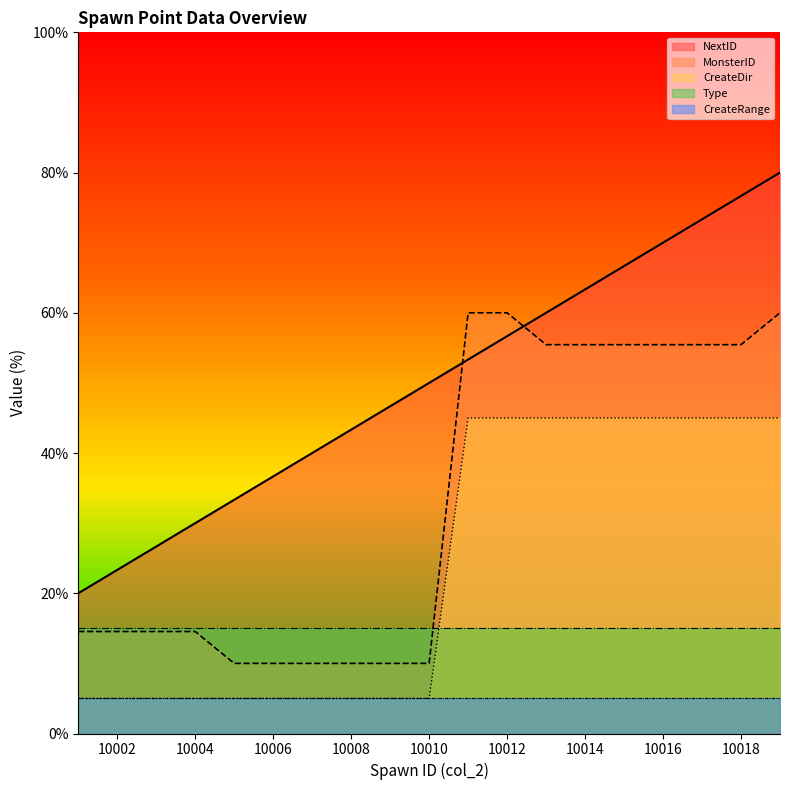

Which series changed the most between 10003 and 10008?

NextID